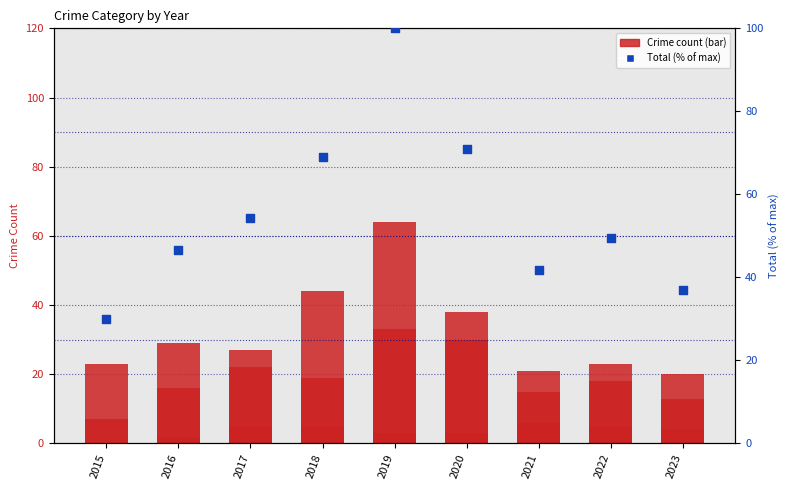

What is the total value across all series at 2023?

36.9